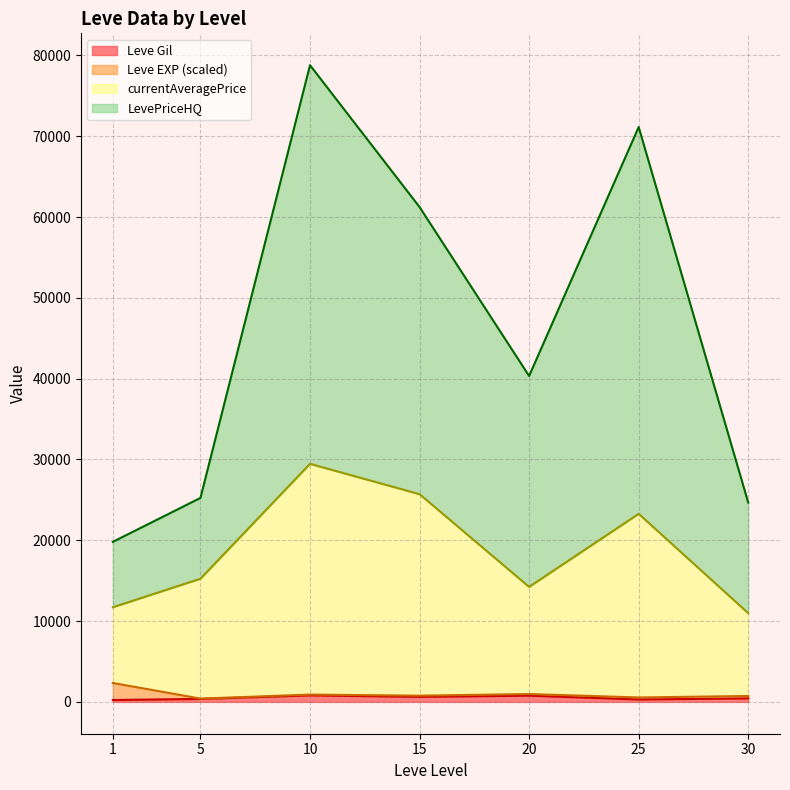

List the series in order of their peak value, highest first.

LevePriceHQ, currentAveragePrice, Leve Gil, Leve EXP